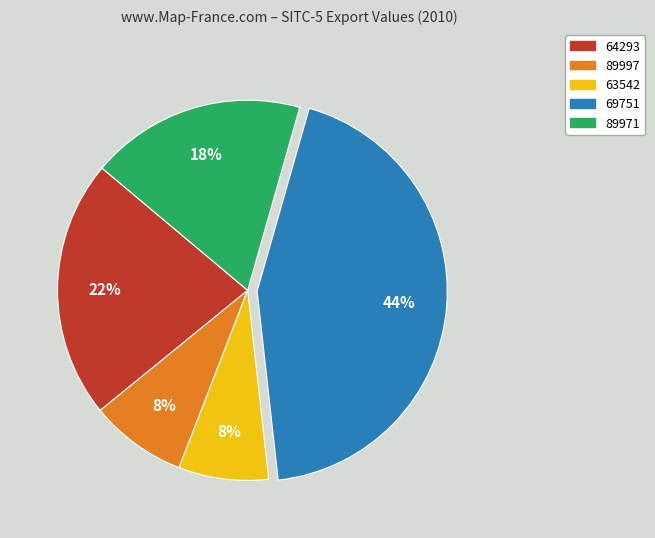

To the nearest percent, what percentage of the pie is 89971?

18%